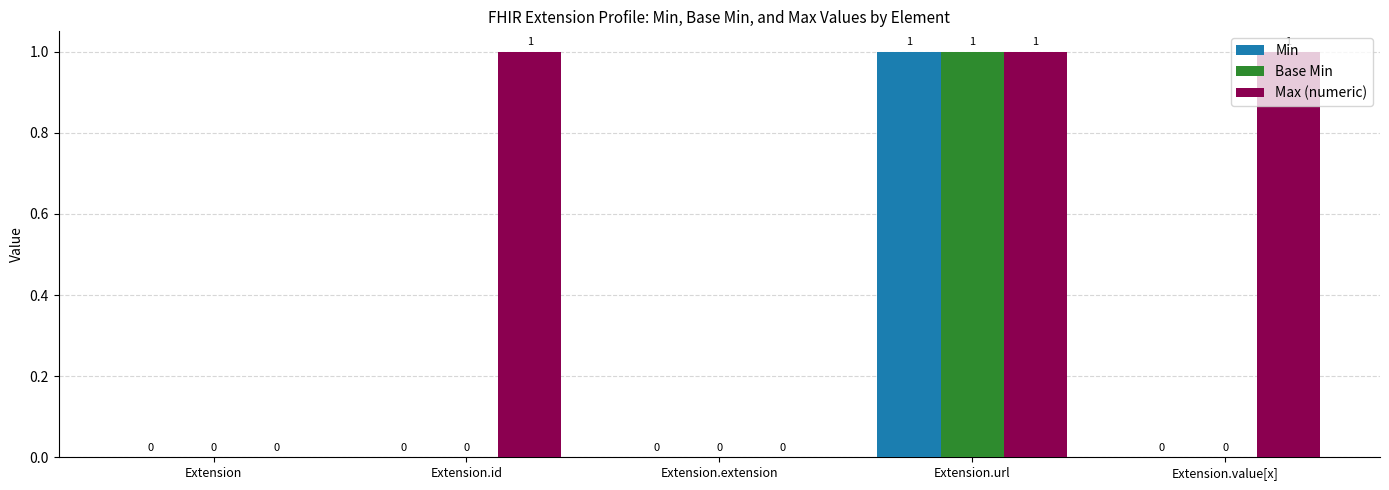

Reading right to left, list all the values displayed in this chart.

Min: Extension.value[x]=0	Extension.url=1	Extension.extension=0	Extension.id=0	Extension=0
Base Min: Extension.value[x]=0	Extension.url=1	Extension.extension=0	Extension.id=0	Extension=0
Max (numeric): Extension.value[x]=1	Extension.url=1	Extension.extension=0	Extension.id=1	Extension=0